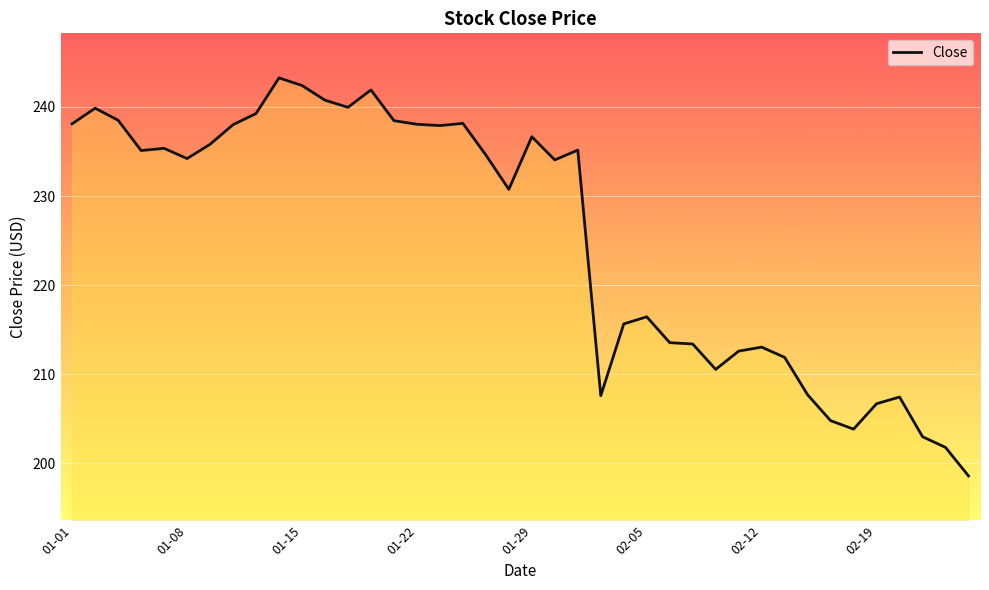

What is the smallest value displayed?

198.6